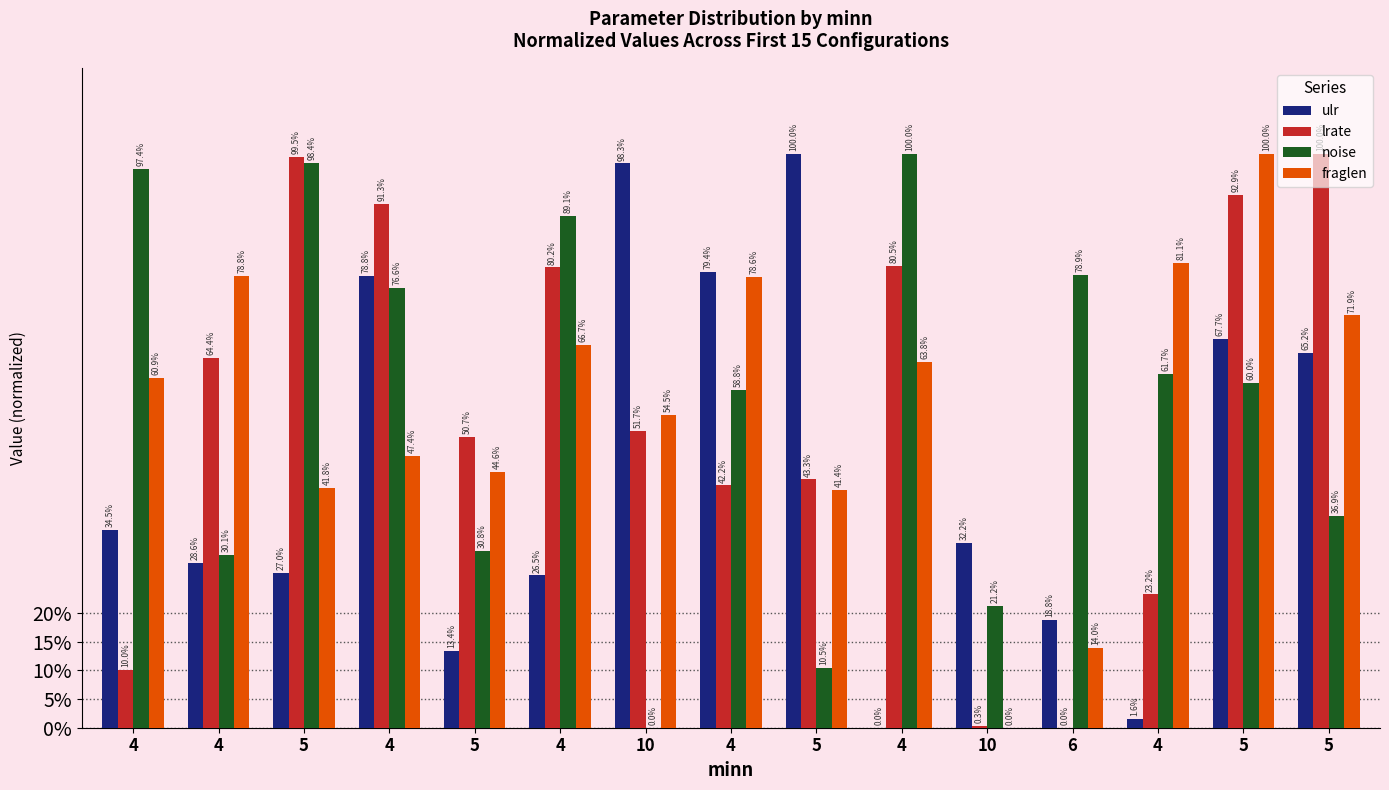

Reading left to right, list all the values displayed in this chart.

ulr: 4=0.3	4=0.3	5=0.3	4=0.8	5=0.1	4=0.3	10=1.0	4=0.8	5=1.0	4=0.0	10=0.3	6=0.2	4=0.0	5=0.7	5=0.7
lrate: 4=0.1	4=0.6	5=1.0	4=0.9	5=0.5	4=0.8	10=0.5	4=0.4	5=0.4	4=0.8	10=0.0	6=0.0	4=0.2	5=0.9	5=1.0
noise: 4=1.0	4=0.3	5=1.0	4=0.8	5=0.3	4=0.9	10=0.0	4=0.6	5=0.1	4=1.0	10=0.2	6=0.8	4=0.6	5=0.6	5=0.4
fraglen: 4=0.6	4=0.8	5=0.4	4=0.5	5=0.4	4=0.7	10=0.5	4=0.8	5=0.4	4=0.6	10=0.0	6=0.1	4=0.8	5=1.0	5=0.7